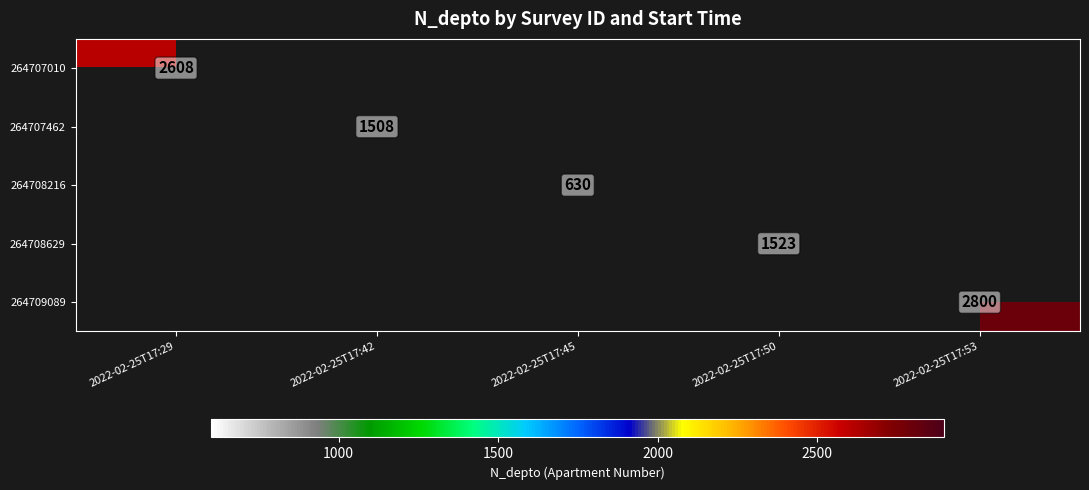

At which category does the chart reach its minimum across all series?

2022-02-25T17:45